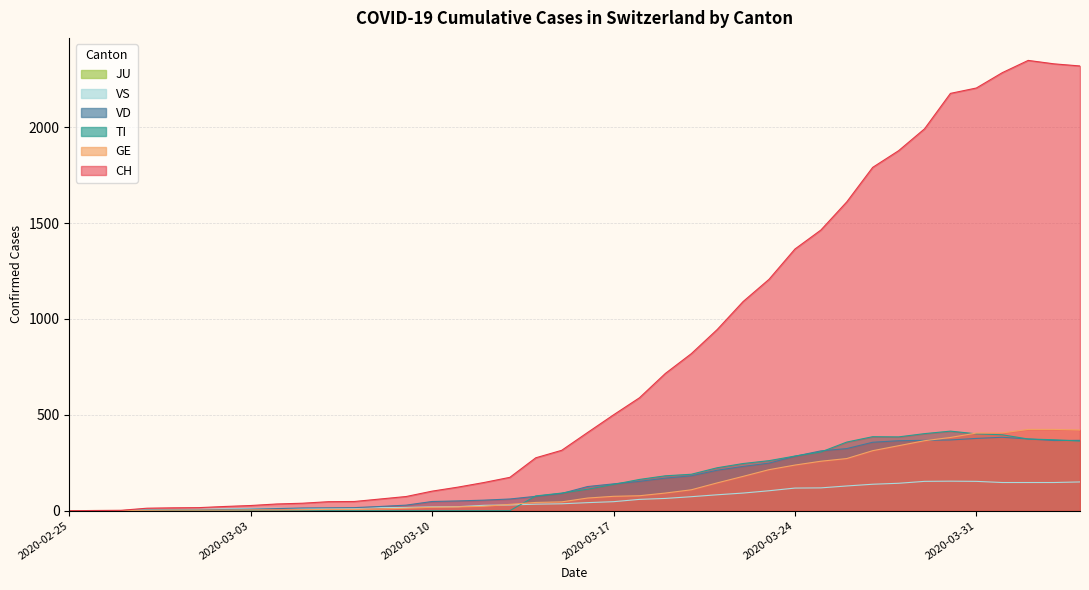

Does the chart have visible grid lines?

Yes